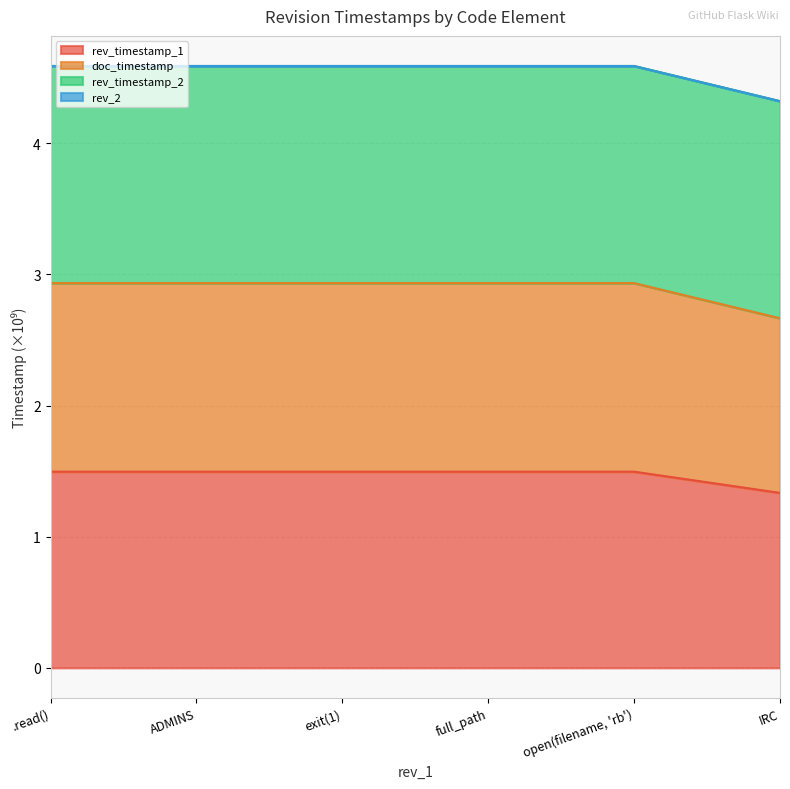

What is the total value across all series at .read()?

4.6